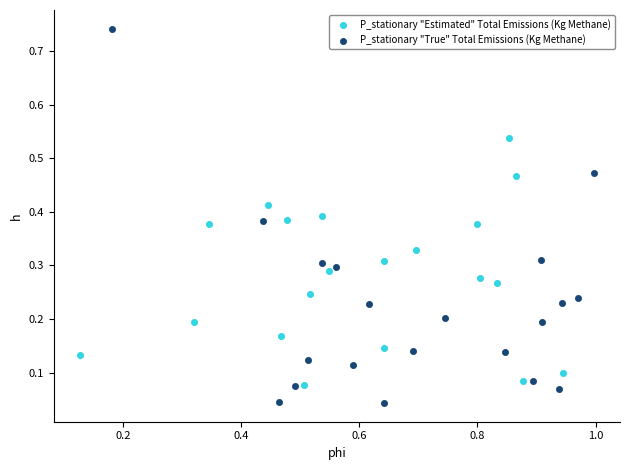

Which series contains the lowest Y value?

P_stationary "True" Total Emissions (Kg Methane)